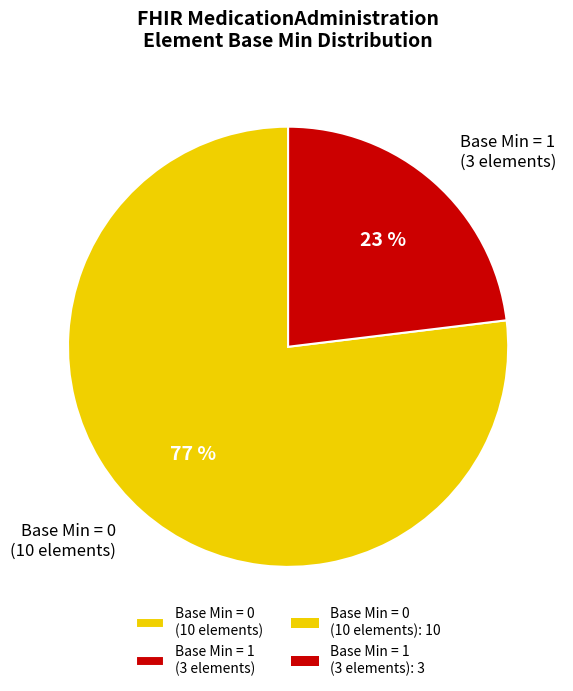

Combined, do Base Min = 0 (10 elements) and Base Min = 1 (3 elements) account for over 50%?

Yes